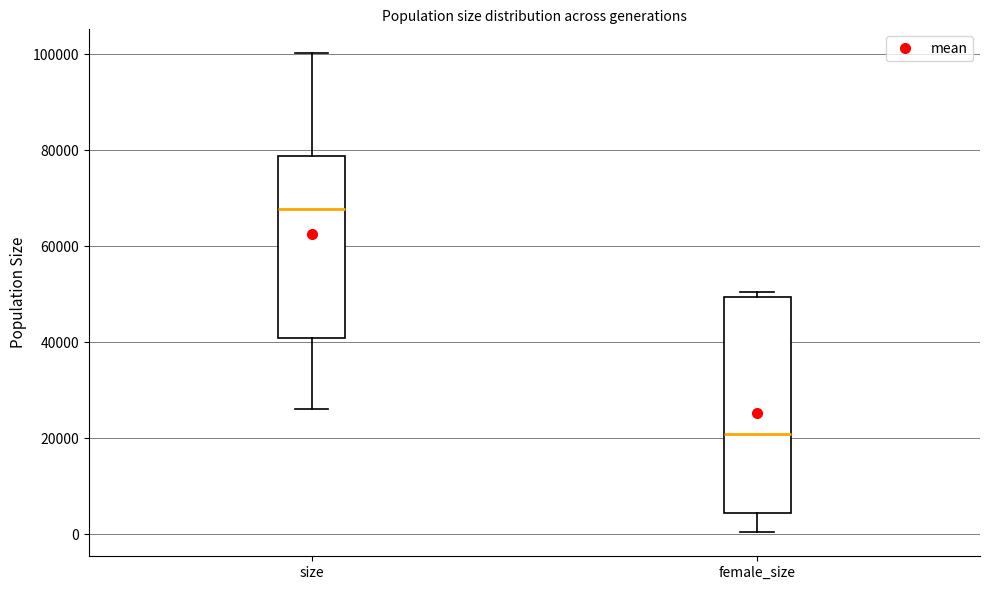

Comparing the boxes themselves (not the whiskers), which one is the tallest?

female_size